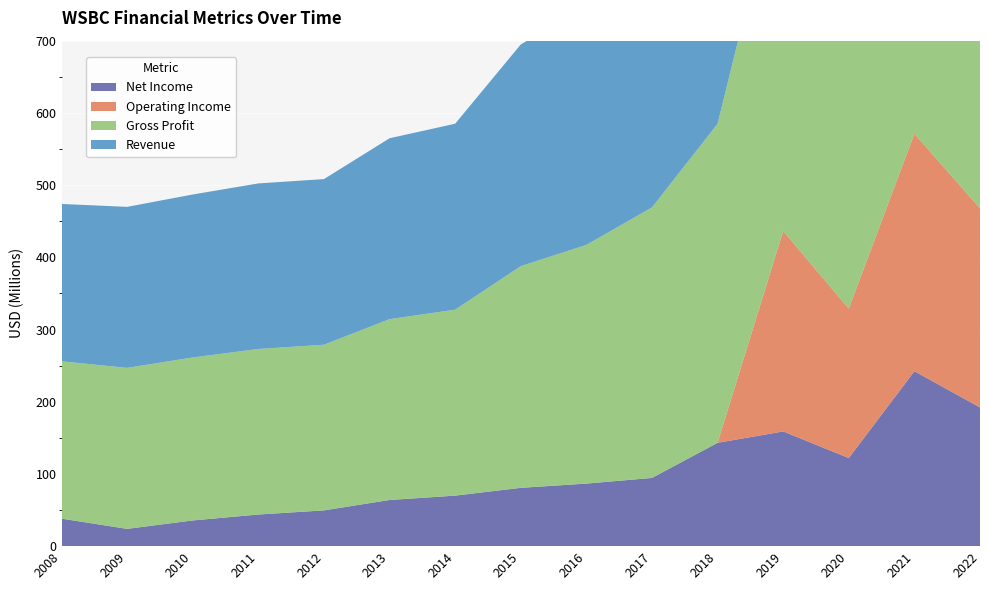

Reading left to right, transcribe all the data shown in this chart.

NetIncome: 2008=38117000	2009=23933000	2010=35611000	2011=43809000	2012=49544000	2013=63925000	2014=69974000	2015=80762000	2016=86635000	2017=94482000	2018=143112000	2019=158873000	2020=122044000	2021=242260000	2022=192113000
OperatingIncome: 2008=0	2009=0	2010=0	2011=0	2012=0	2013=0	2014=0	2015=0	2016=0	2017=0	2018=0	2019=277563000	2020=206876000	2021=328883000	2022=275744000
GrossProfit: 2008=217883000	2009=222961000	2010=225691000	2011=229253000	2012=229378000	2013=250462000	2014=257510000	2015=306990000	2016=330532000	2017=374625000	2018=441794000	2019=516620000	2020=607665000	2021=590718000	2022=527387000
Revenue: 2008=217883000	2009=222961000	2010=225691000	2011=229253000	2012=229378000	2013=250462000	2014=257510000	2015=306990000	2016=330532000	2017=374625000	2018=441794000	2019=516620000	2020=607665000	2021=590718000	2022=591704000